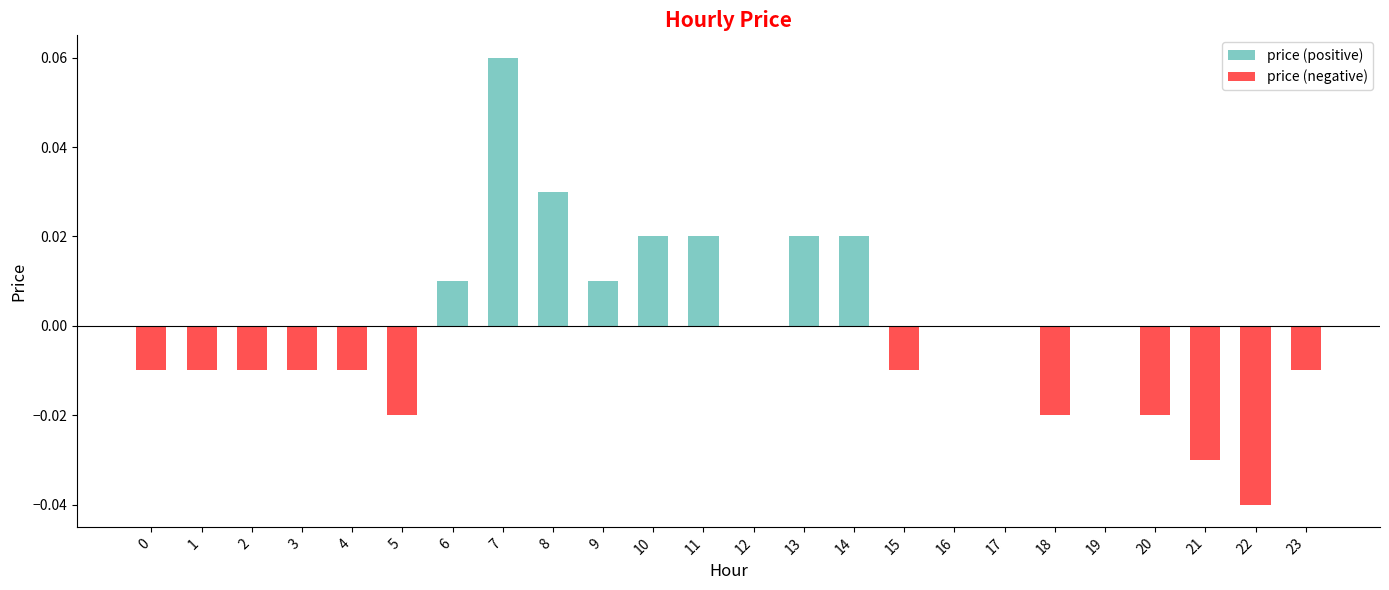

Rank the series at 20 from highest to lowest value.

price (positive), price (negative)